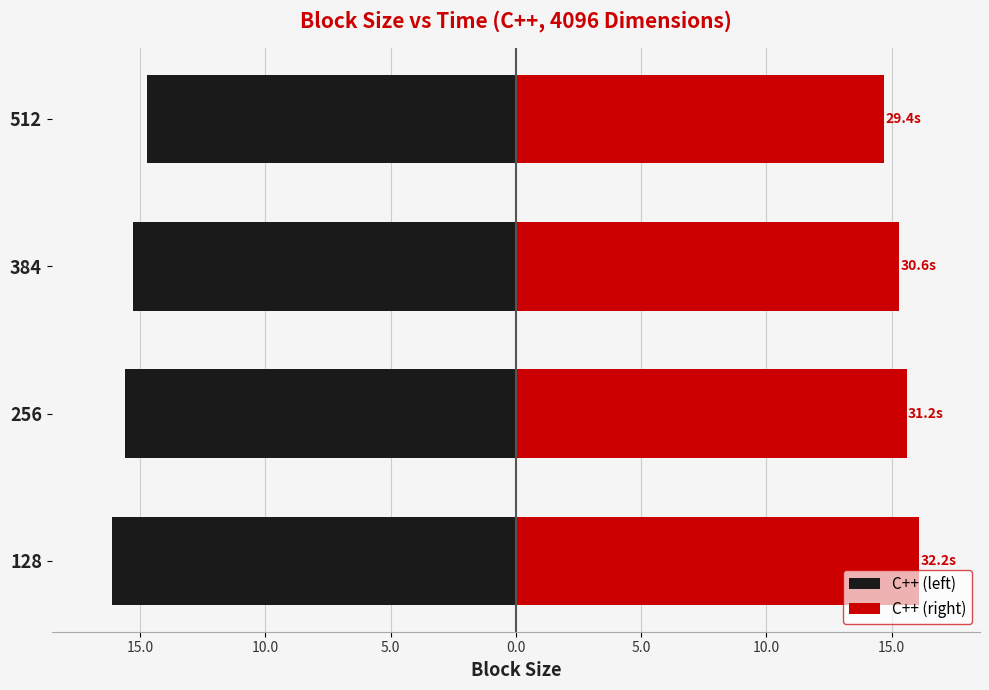

What is the difference between the maximum and minimum values in the C++ (left) series?

1.4